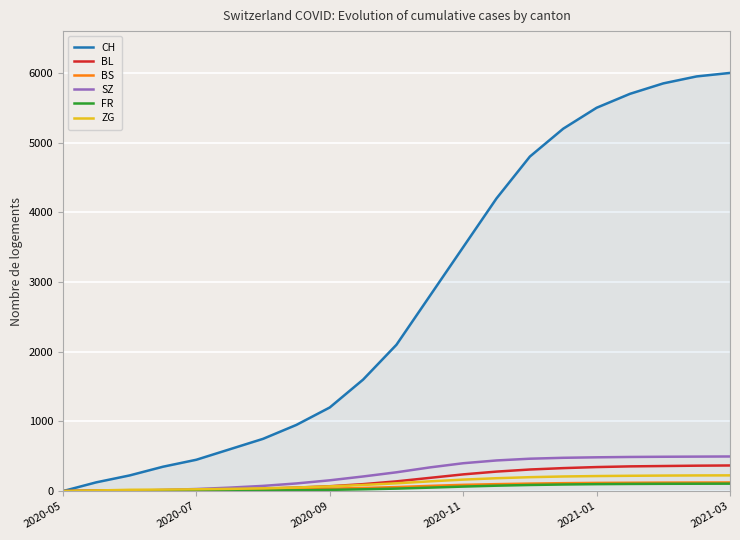

What is the difference between the maximum and minimum values in the ZG series?

226